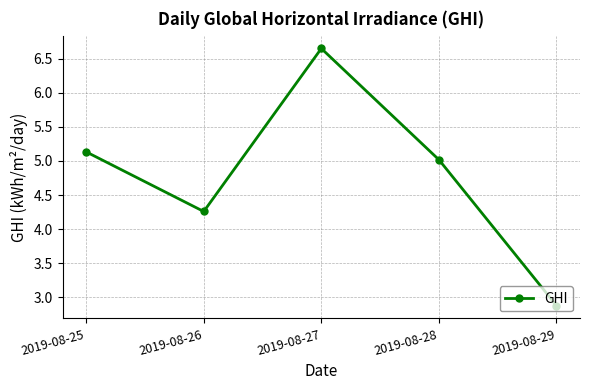

List the labels in order of value, largest first.

2019-08-27, 2019-08-25, 2019-08-28, 2019-08-26, 2019-08-29